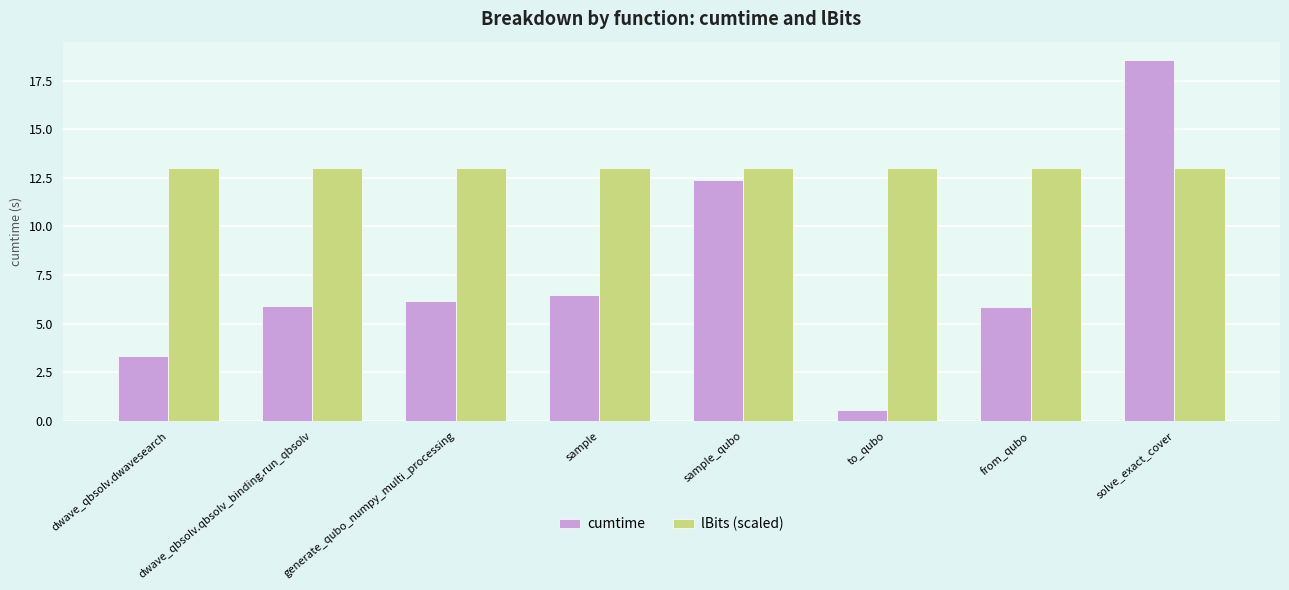

How many distinct data groups are displayed?

2